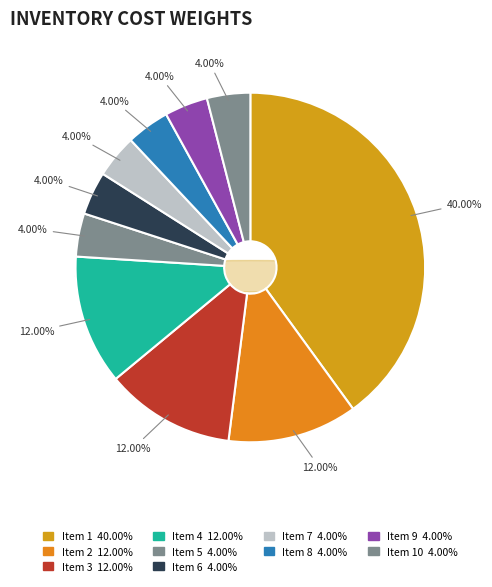

The 3 slice represents 12% of the pie. True or false?

True